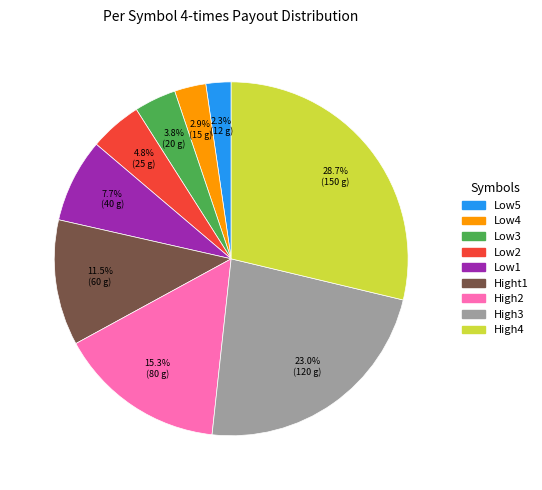

How many segments does this pie chart have?

9